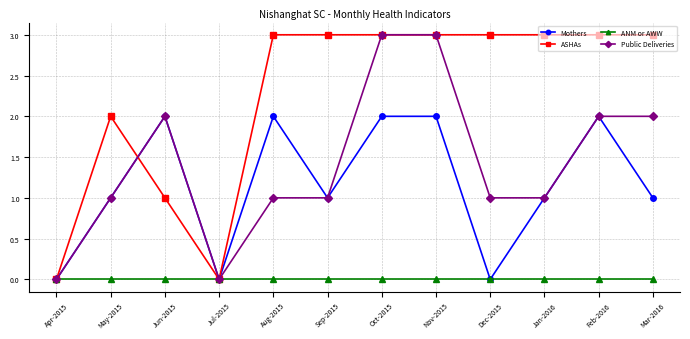

What is the spread (max minus min) of values at Oct-2015?

3